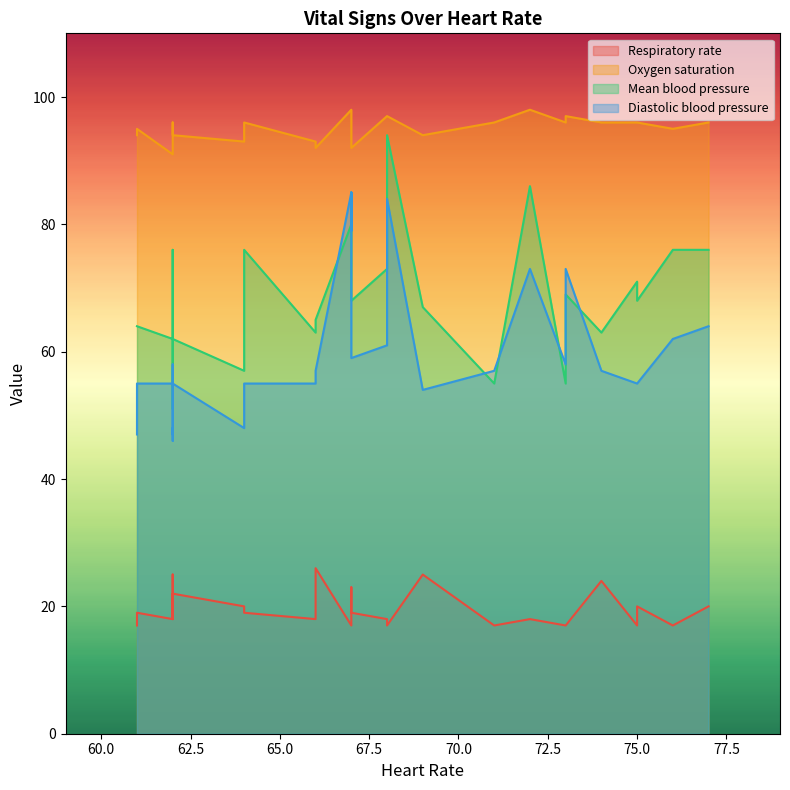

List the labels in order of Oxygen saturation value, largest first.

67, 67, 67, 72, 68, 73, 68, 74, 75, 77, 75, 62, 62, 71, 73, 64, 76, 61, 69, 62, 61, 62, 66, 64, 67, 62, 66, 62, 62